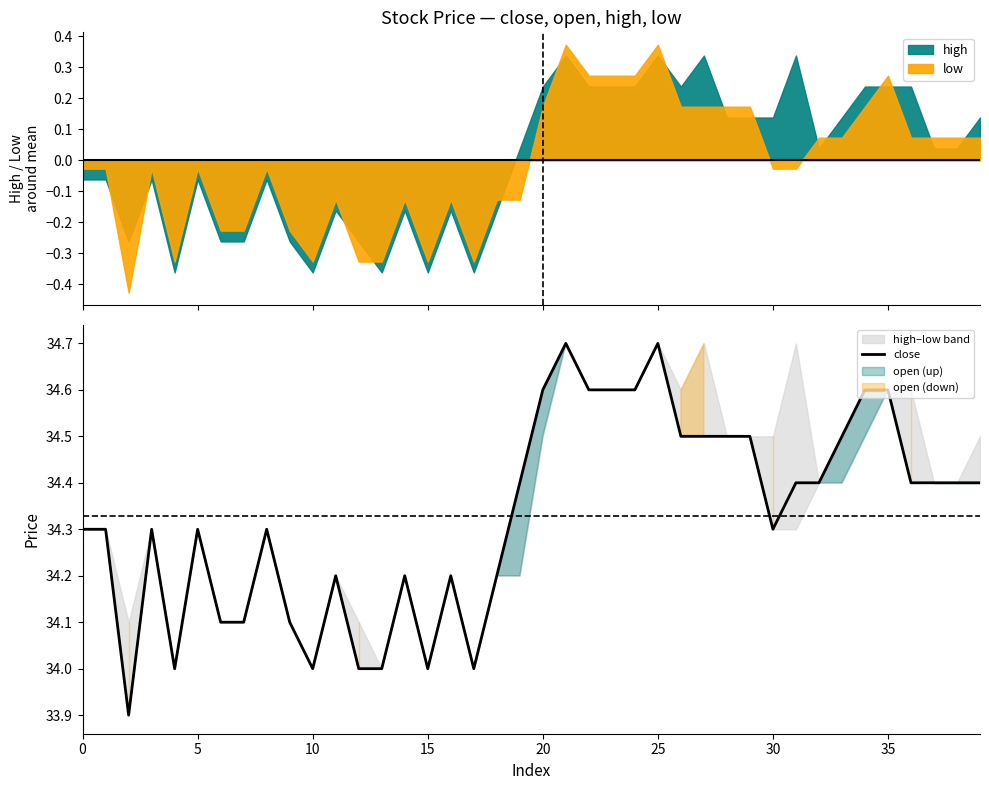

What is the sum of all values?

1373.1